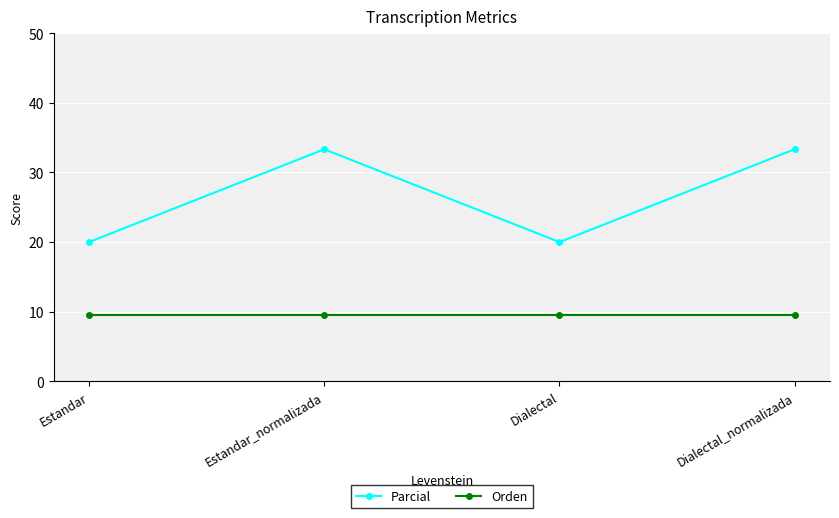

At how many categories does at least one series exceed 19?

4